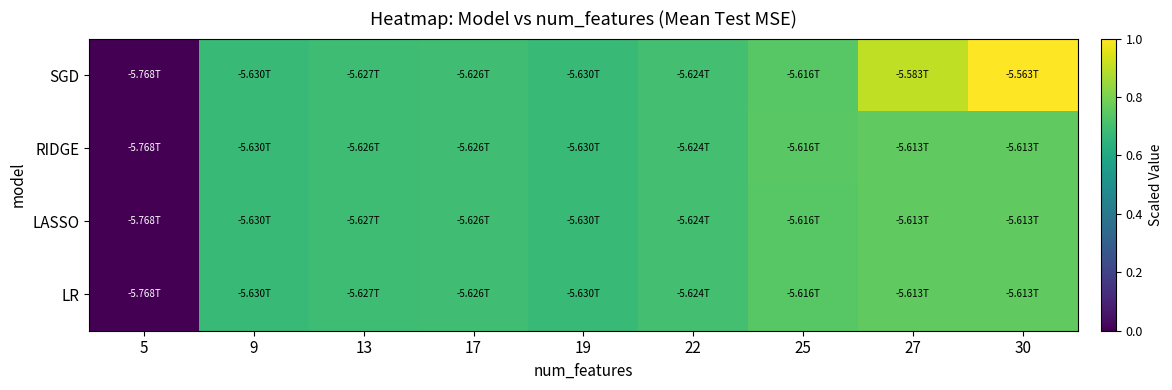

At which category does the chart reach its peak across all series?

30